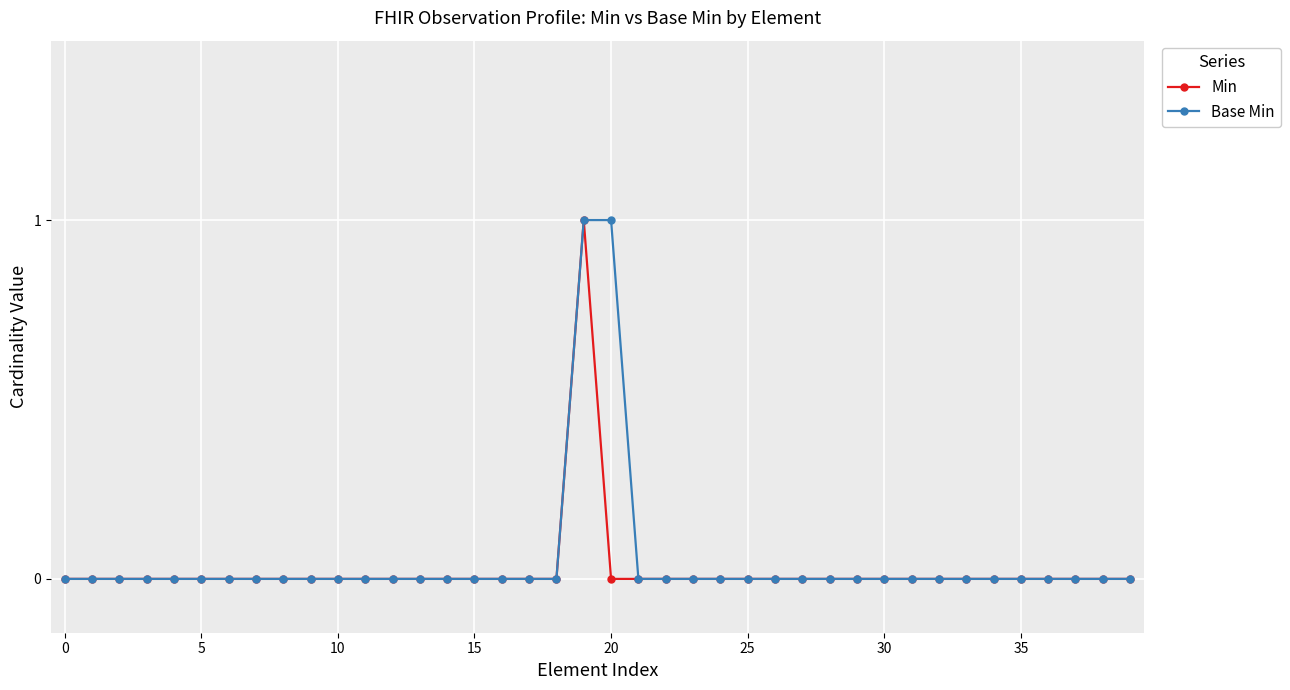

How many lines are shown in the chart?

2